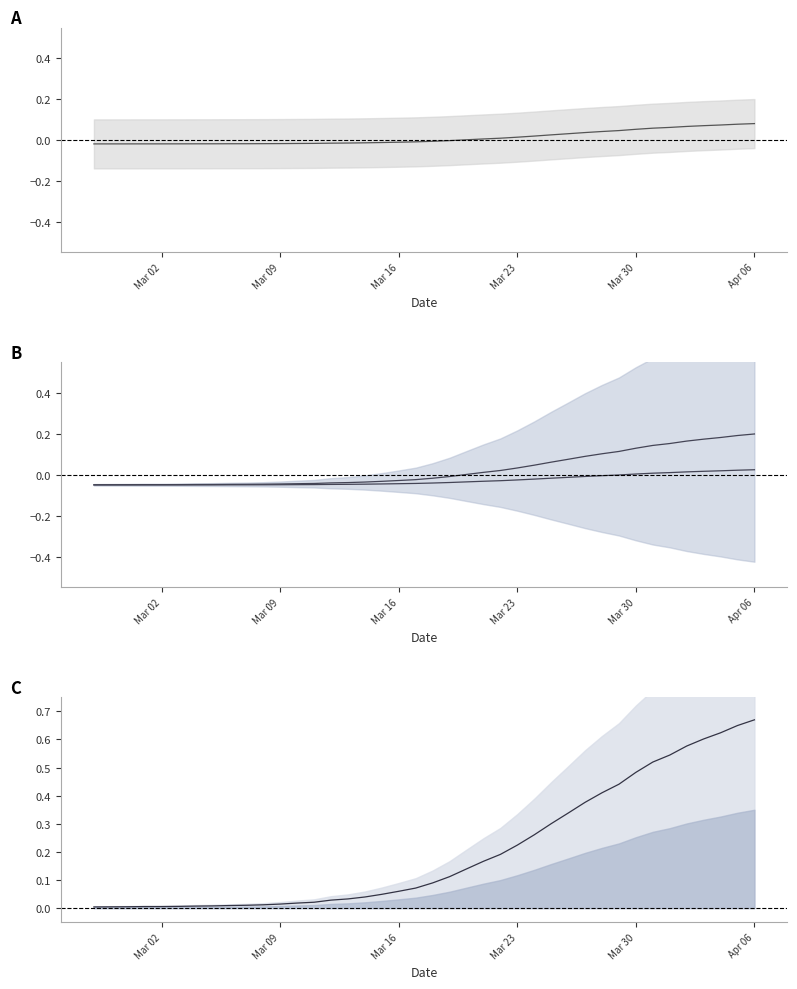

How many values are below zero?

22